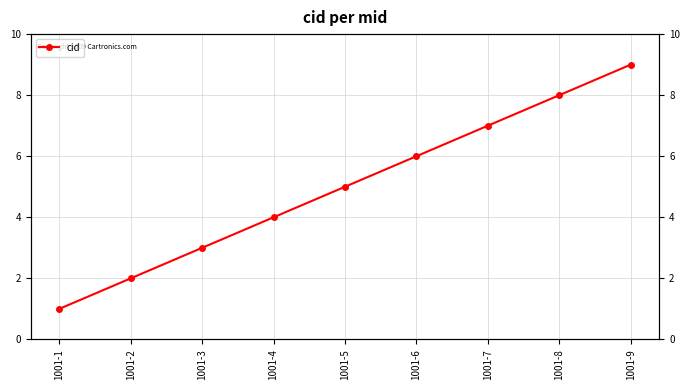

At which label does the data first exceed 5?

1001-6